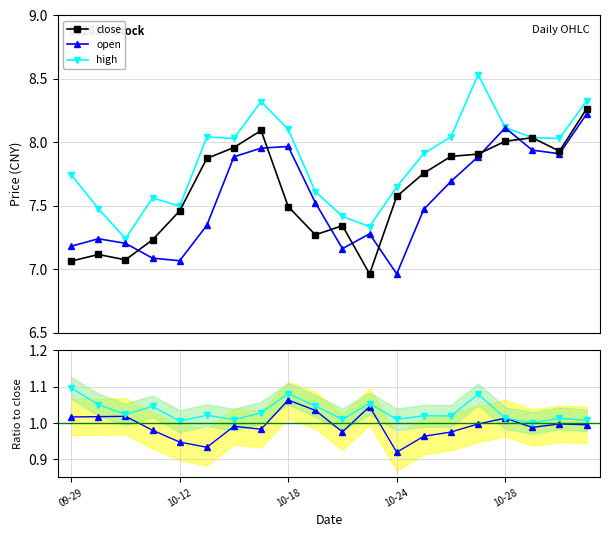

How many data points in close are less than 7?

1